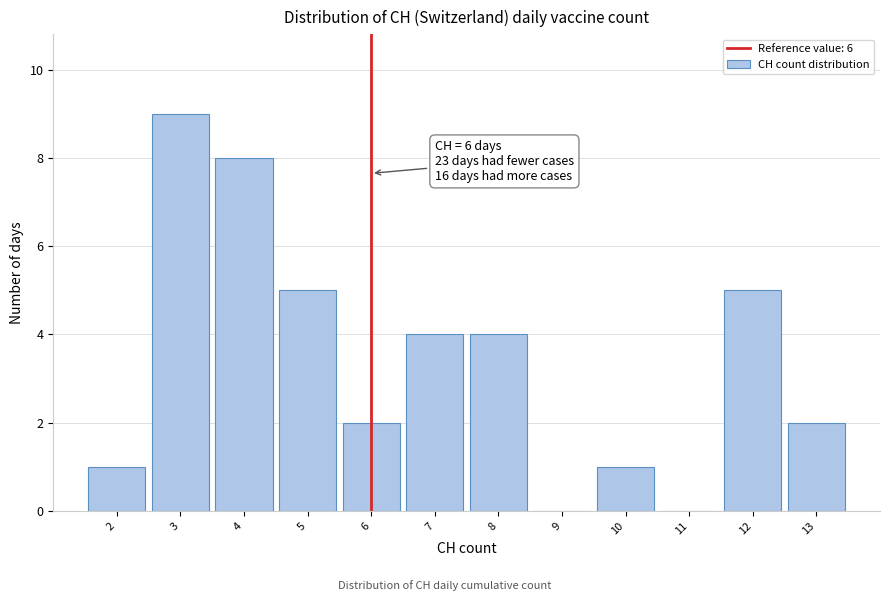

Reading left to right, what are all the values shown in this chart?

2=1	3=9	4=8	5=5	6=2	7=4	8=4	9=0	10=1	11=0	12=5	13=2